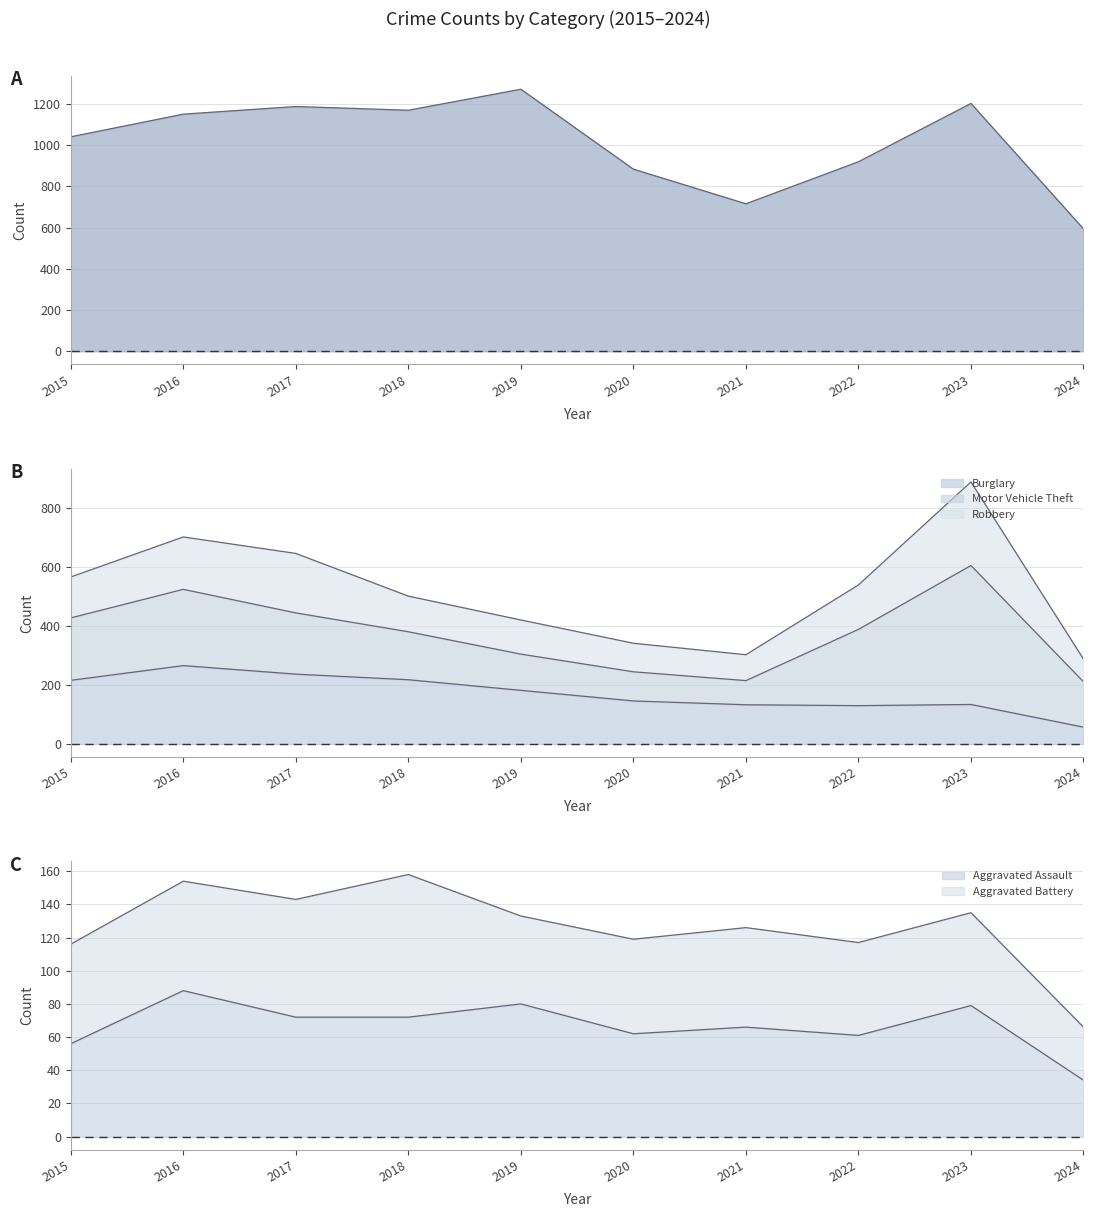

Between 2021 and 2019, which is larger?

2019